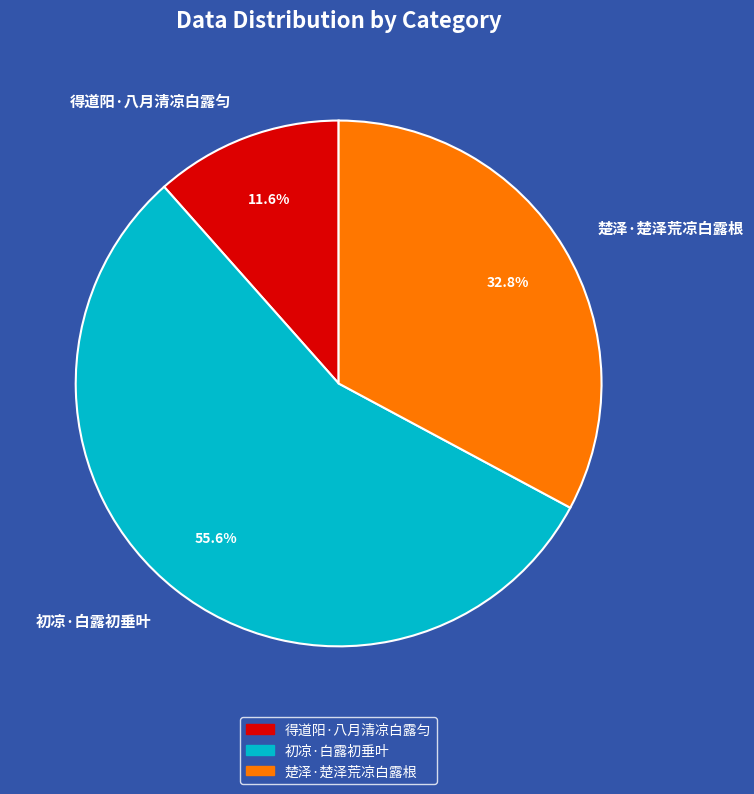

To the nearest percent, what is the combined percentage of 得道阳·八月清凉白露匀 and 初凉·白露初垂叶?

67%